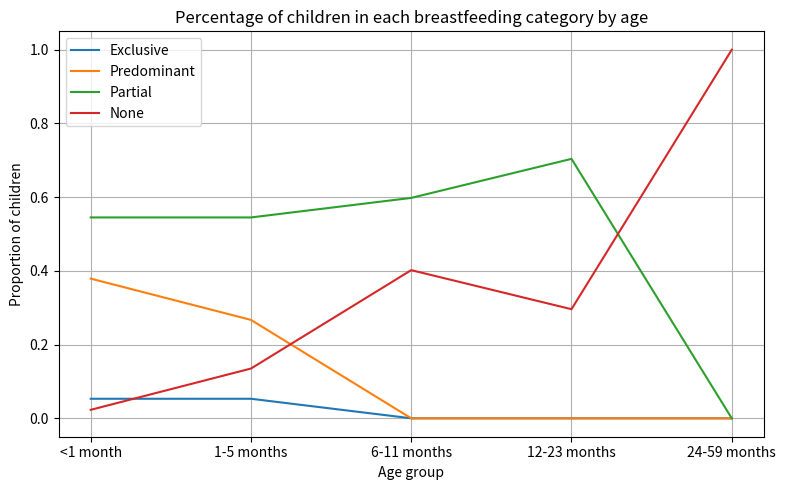

Which series has the widest spread of values?

None